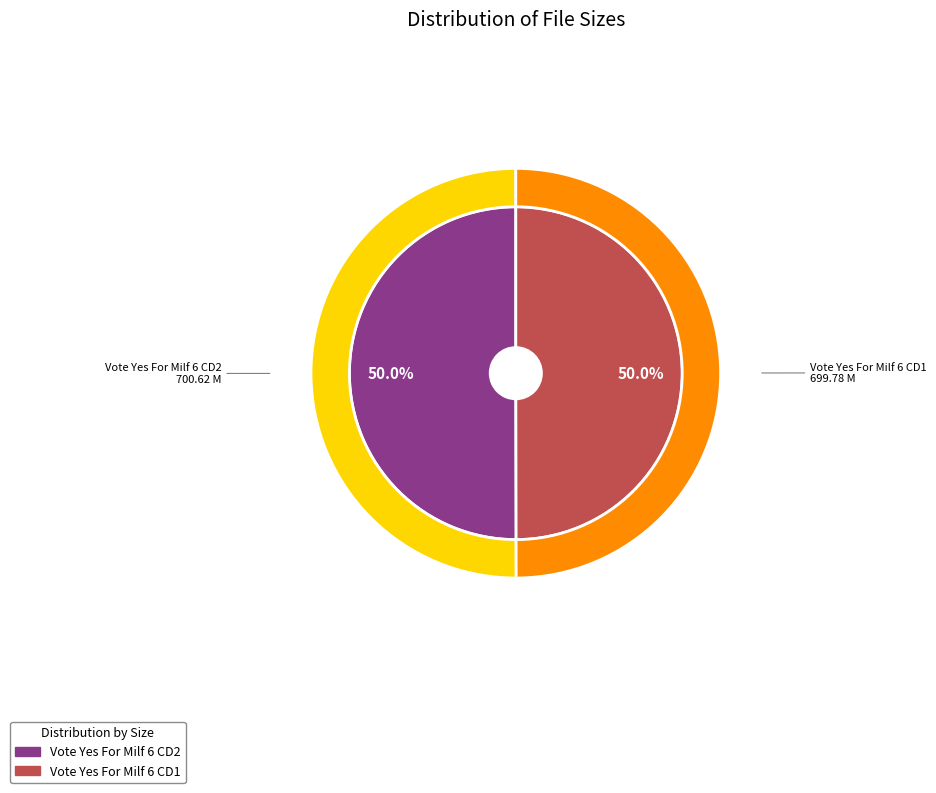

What is the change in value from Vote Yes For Milf 6 CD2.avi to Vote Yes For Milf 6 CD1.avi?

-0.8